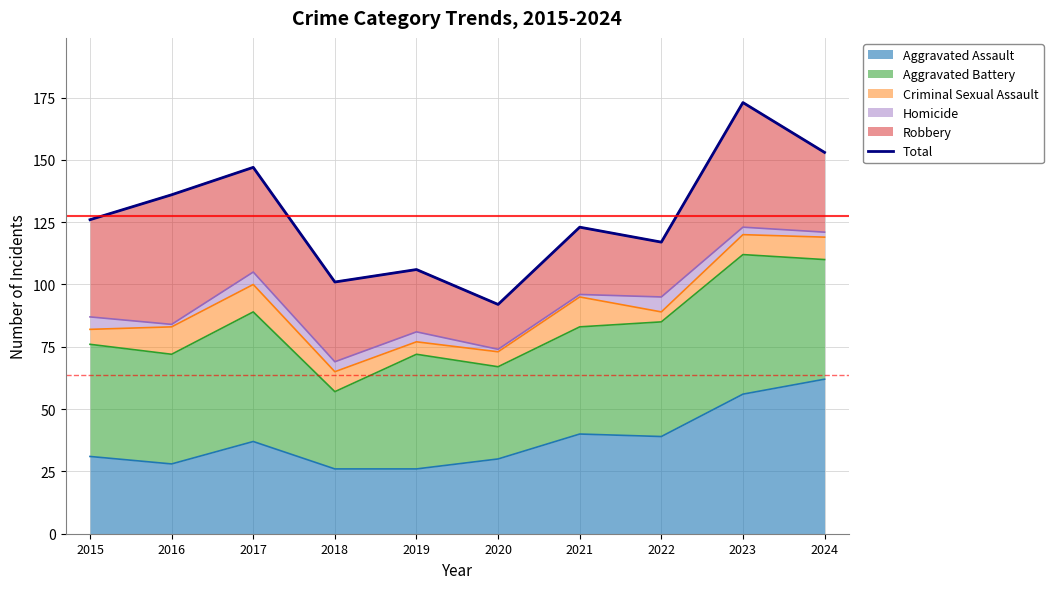

How many lines are shown in the chart?

1